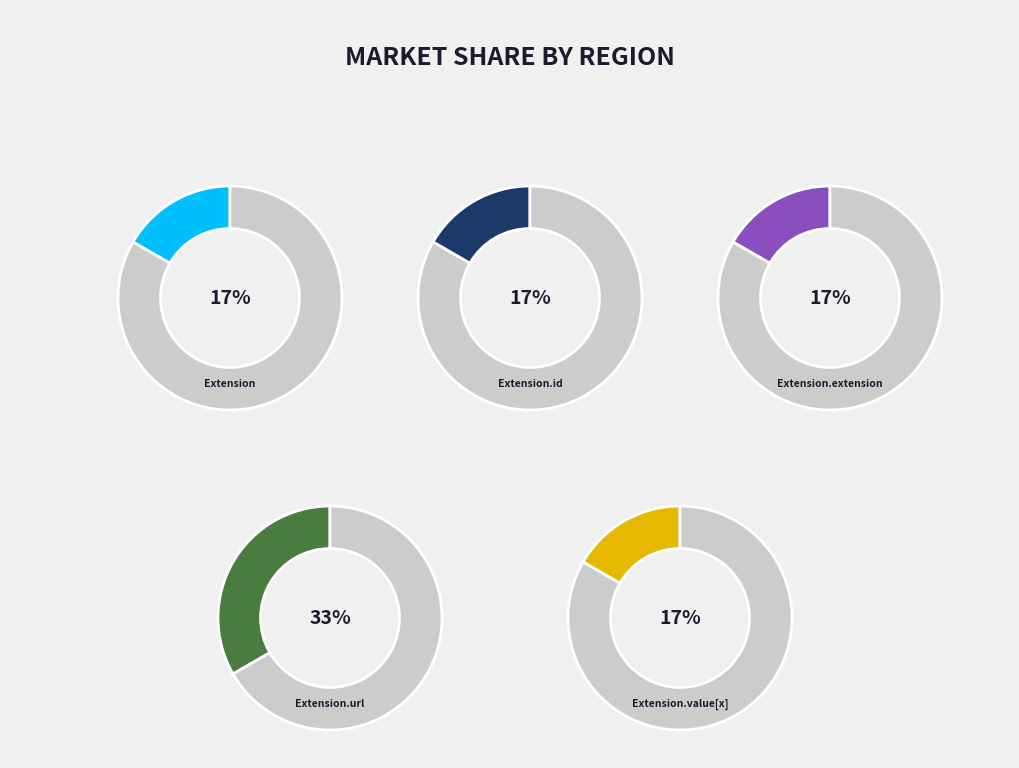

Is there any slice that represents more than half of the pie?

Yes